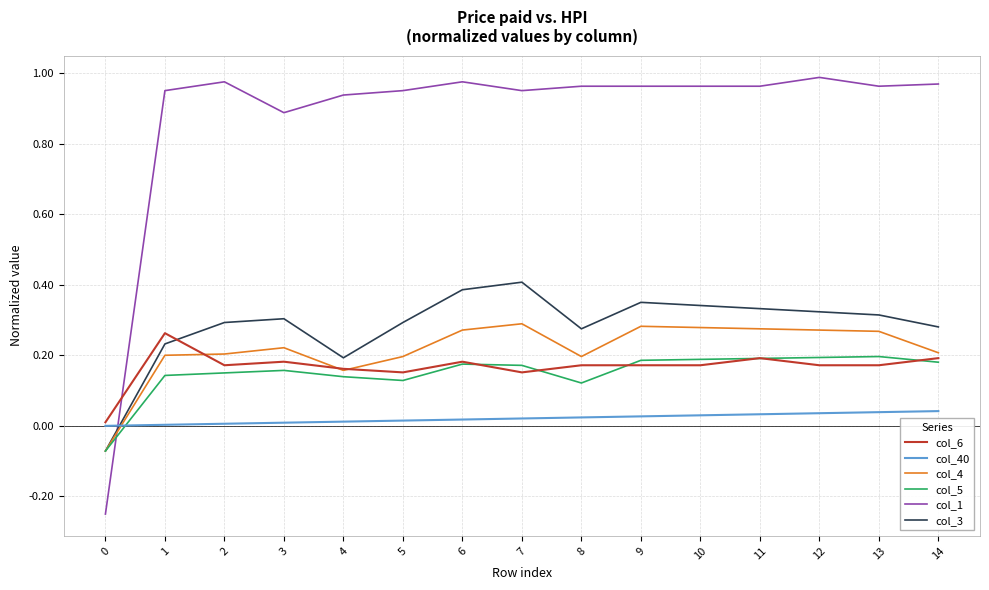

True or false: col_6 and col_1 cross at least once.

True